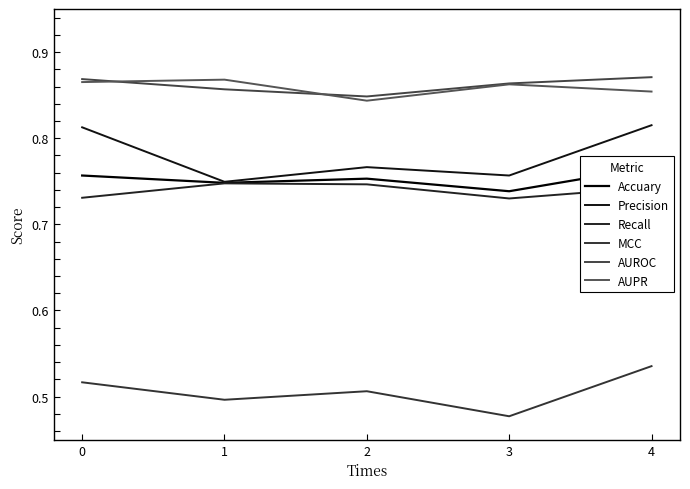

At which label does Recall reach its minimum?

3